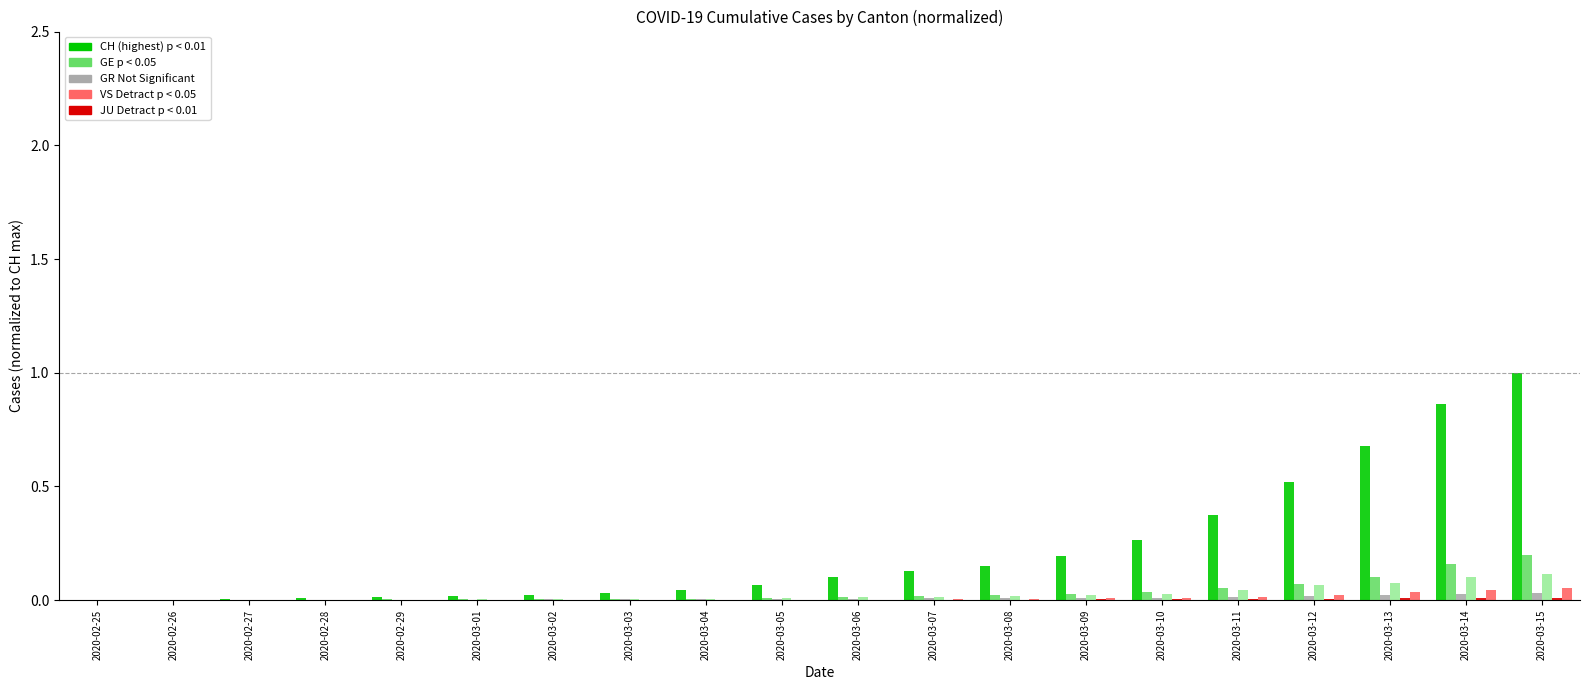

At which category does the chart reach its peak across all series?

2020-03-15